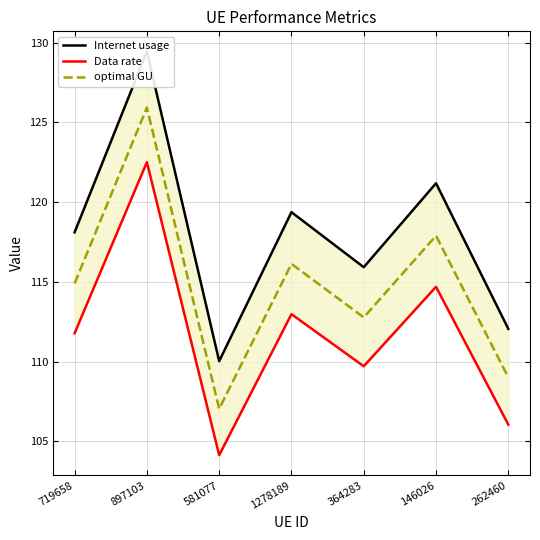

Is the value of optimal GU at 897103 greater than the value of Data rate at 897103?

Yes